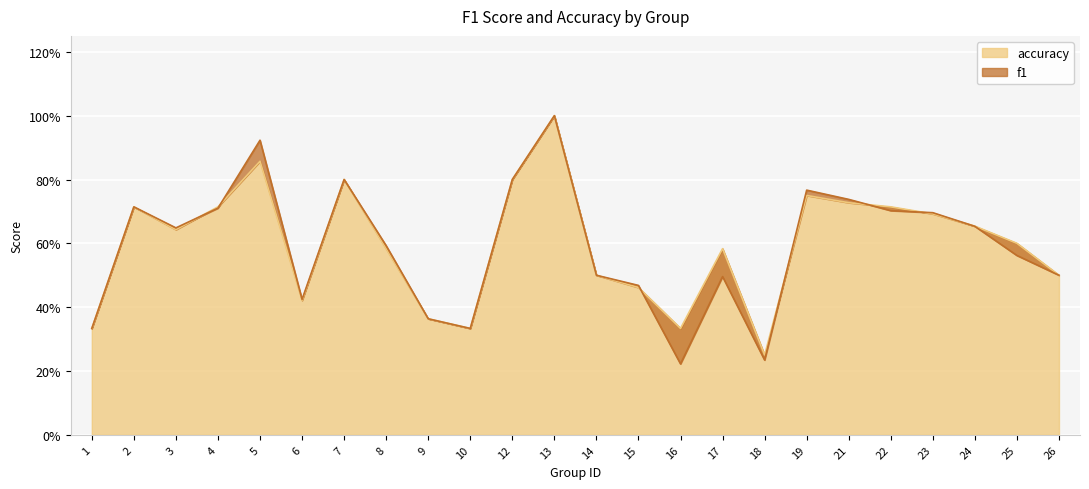

Rank the series at 5 from lowest to highest value.

accuracy, f1